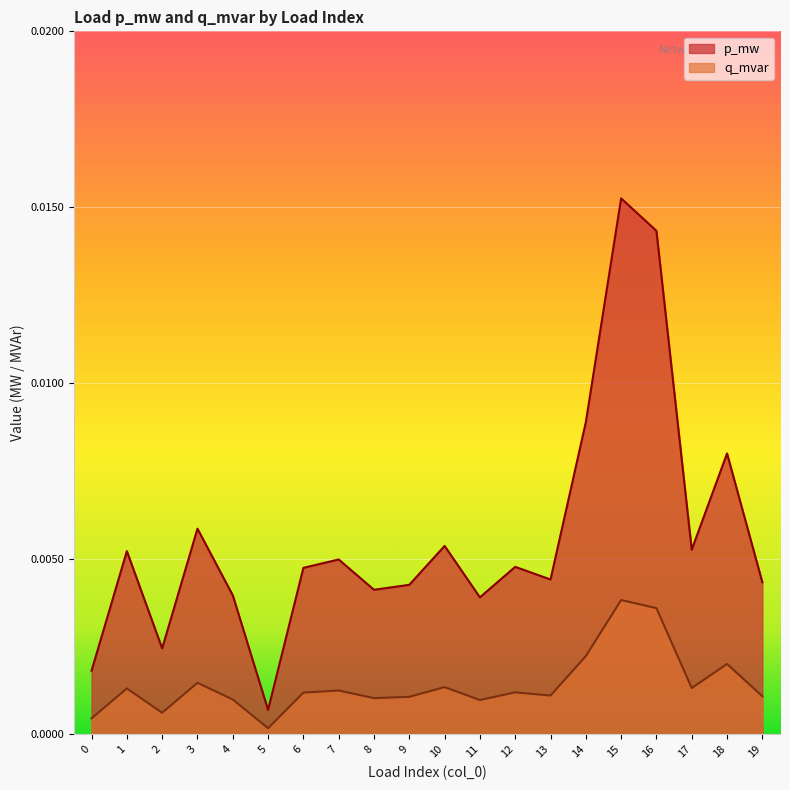

Rank the series at 18 from lowest to highest value.

q_mvar, p_mw